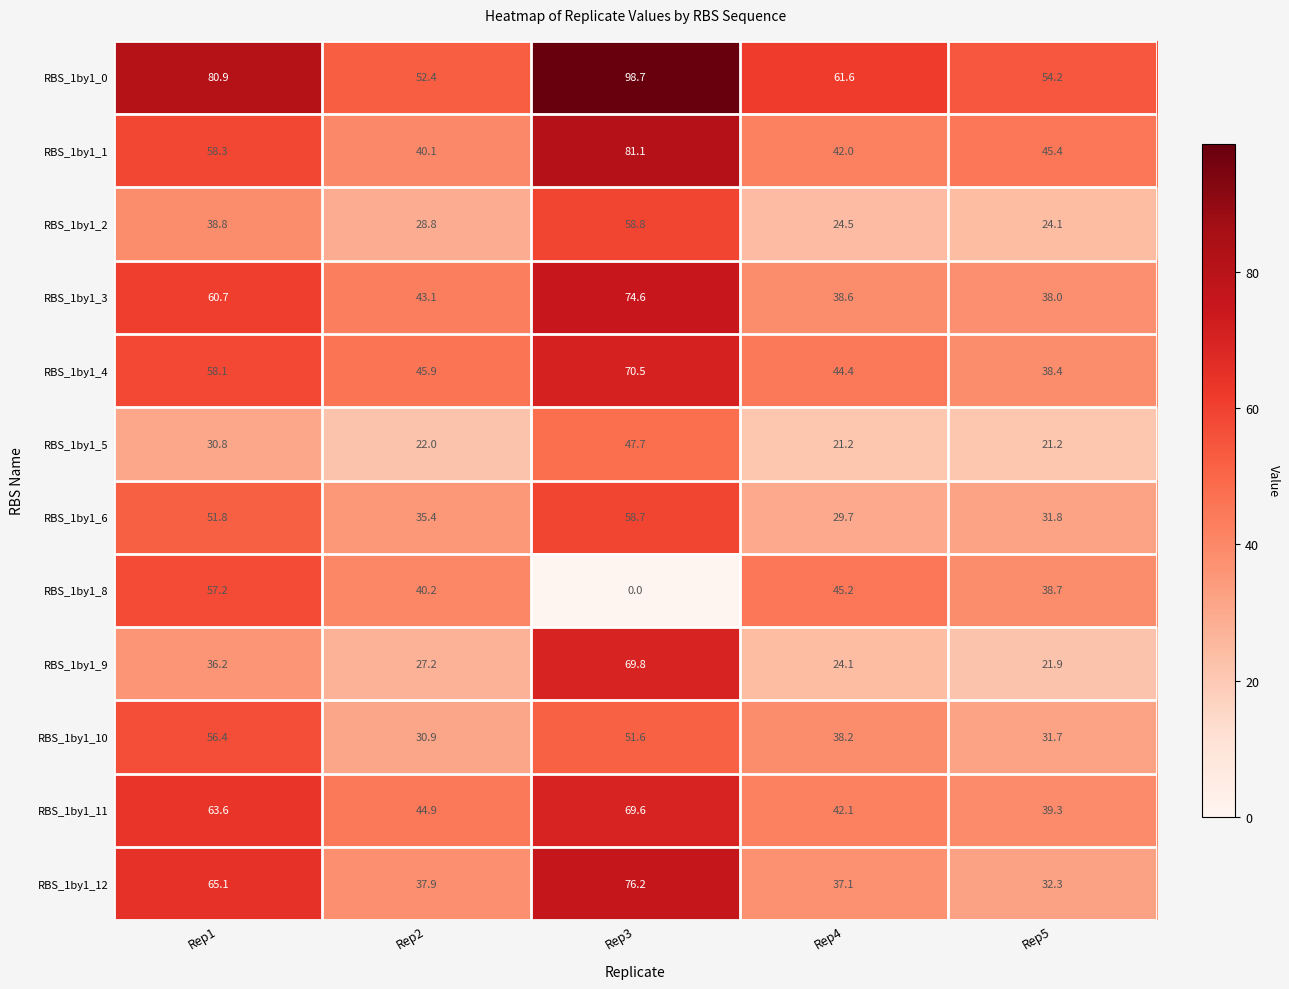

At how many categories does at least one series exceed 53?

4